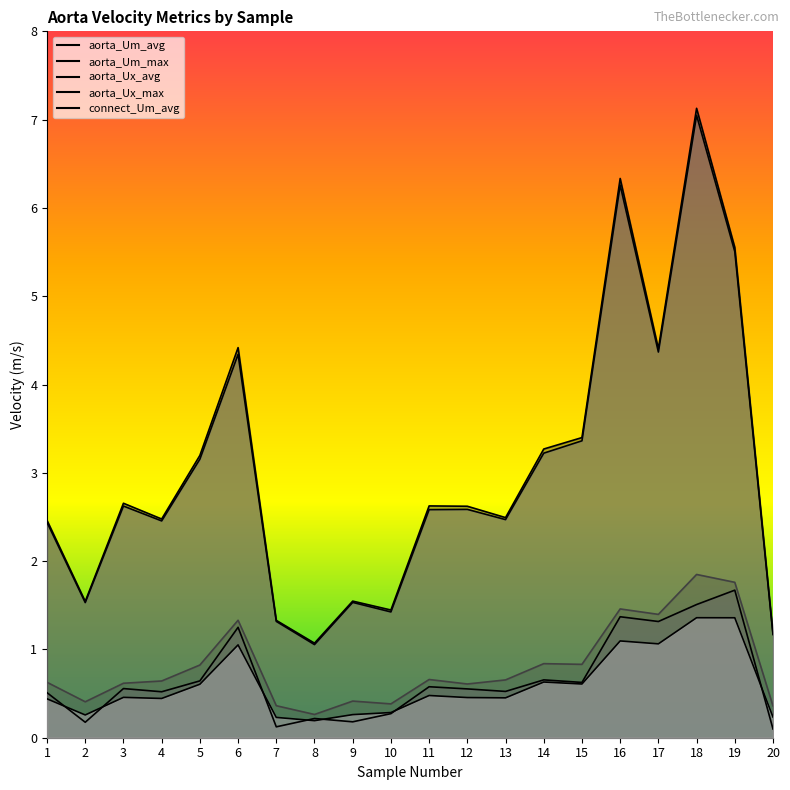

Where is aorta_Um_max nearest to the value 4?

17